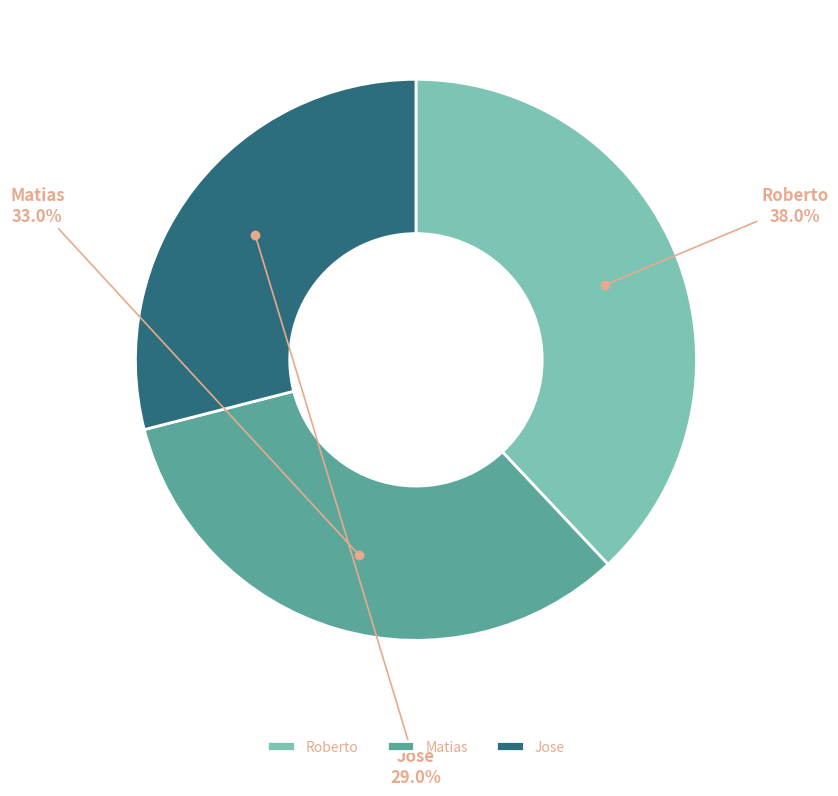

To the nearest percent, what portion does Jose represent?

29%